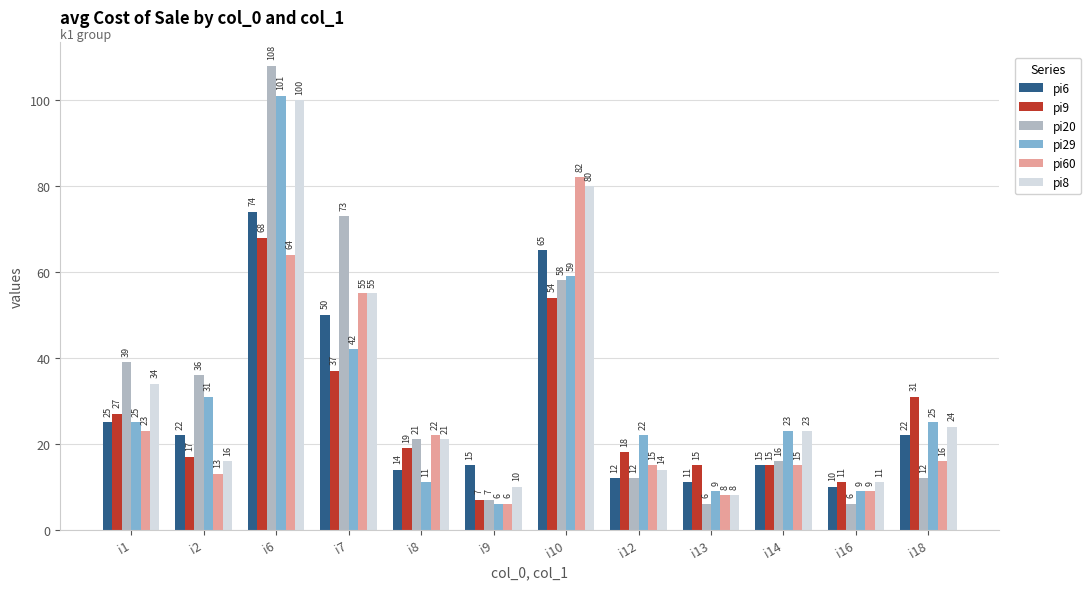

Which series changed the most between i9 and i16?

pi6